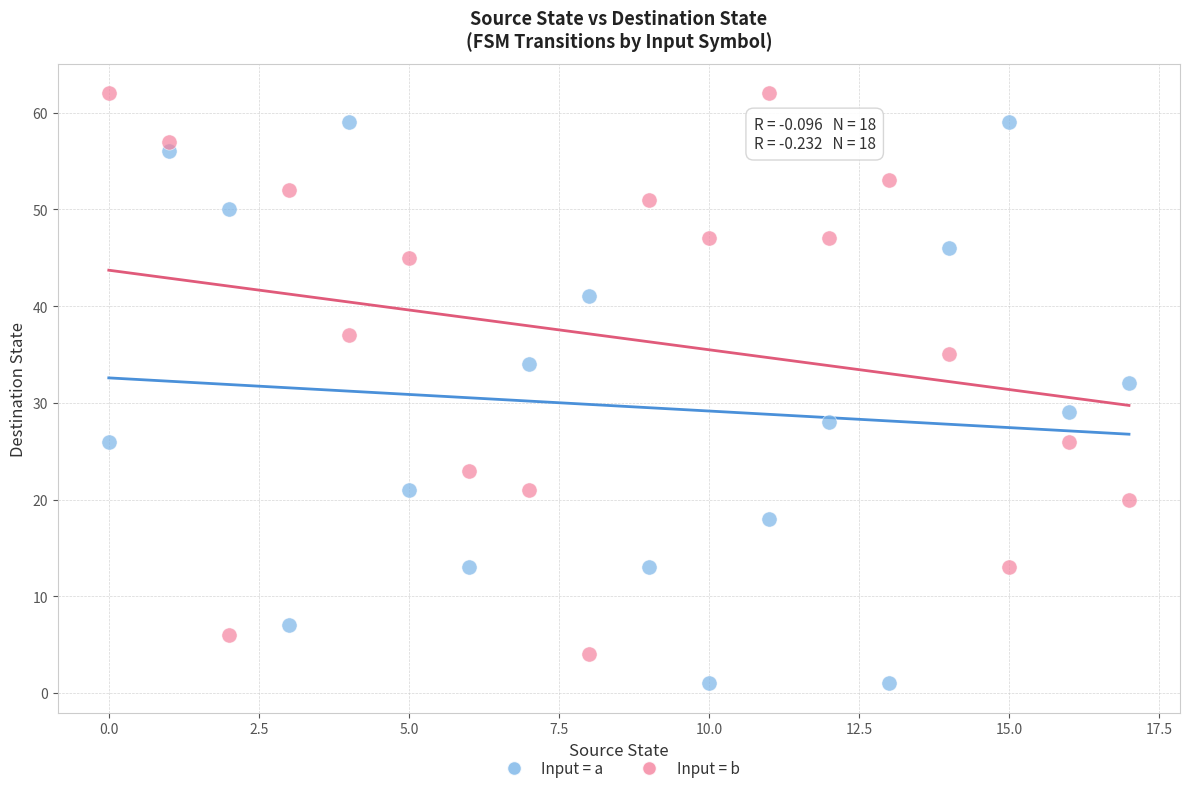

Which series contains the lowest Y value?

Input = a